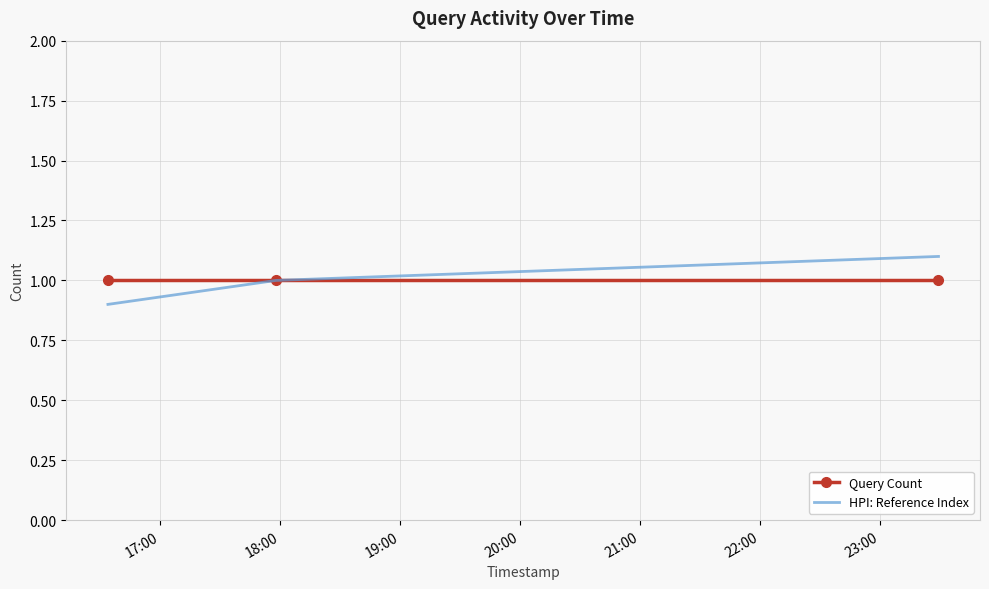

Reading left to right, transcribe all the data shown in this chart.

Query Count: 1.0	1.0	1.0
HPI: Reference Index: 0.9	1.0	1.1